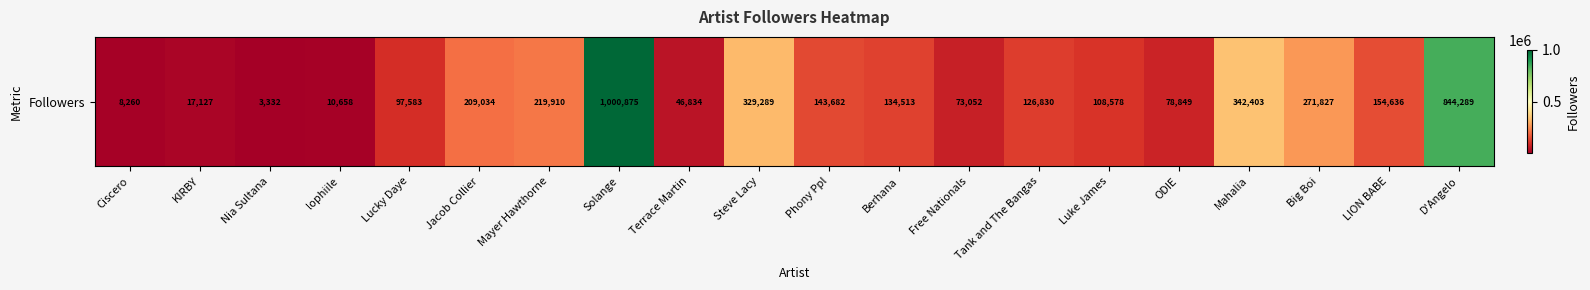

List the labels in order of value, largest first.

Solange, D'Angelo, Mahalia, Steve Lacy, Big Boi, Mayer Hawthorne, Jacob Collier, LION BABE, Phony Ppl, Berhana, Tank and The Bangas, Luke James, Lucky Daye, ODIE, Free Nationals, Terrace Martin, KIRBY, lophiile, Ciscero, Nia Sultana